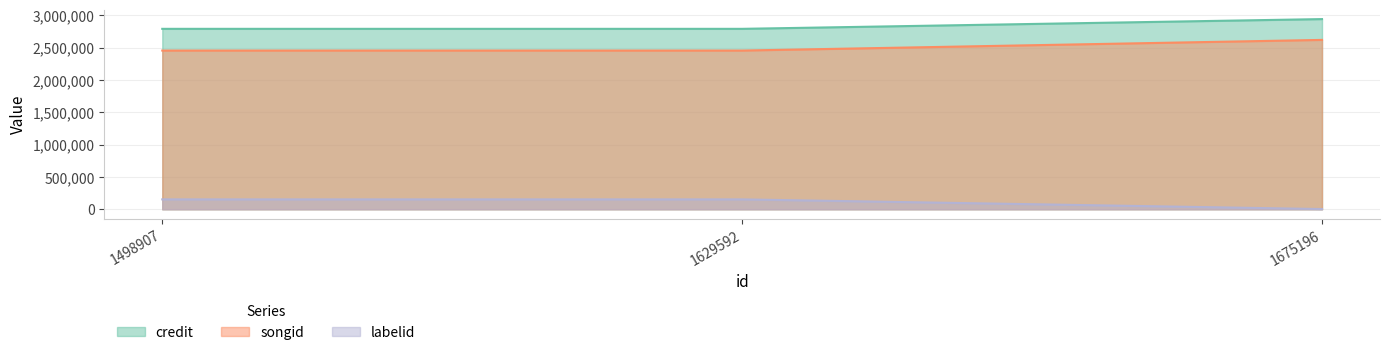

How many data points does each series have?

3